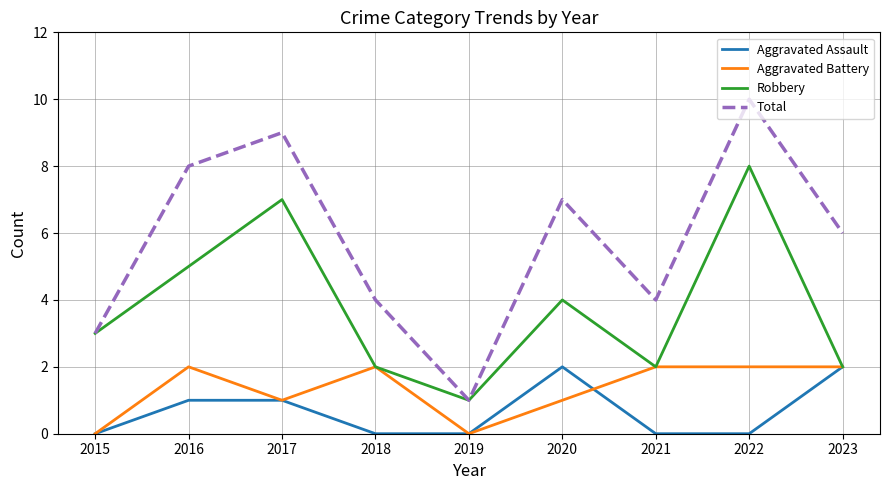

What is the spread (max minus min) of values at 2017?

8